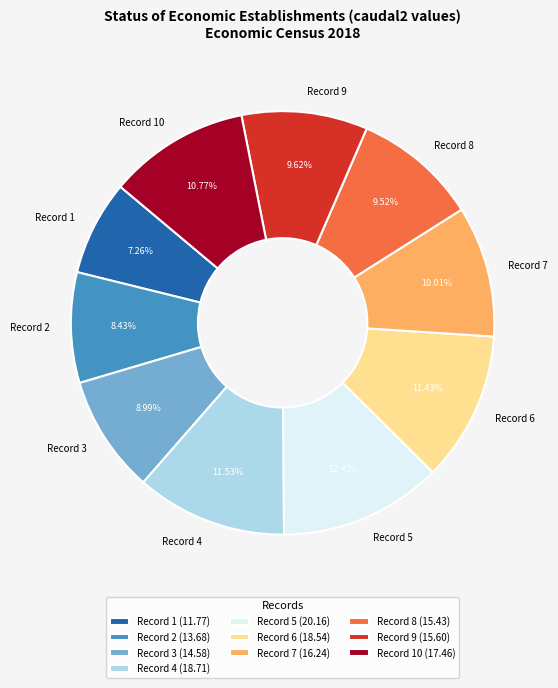

To the nearest percent, what percentage of the pie is Record 7?

10%